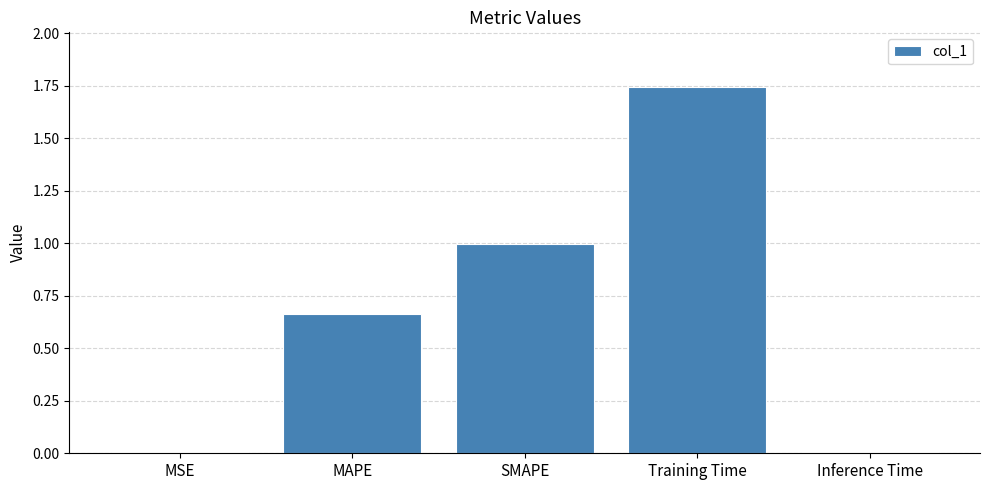

Which category has the highest value across all series?

Training Time